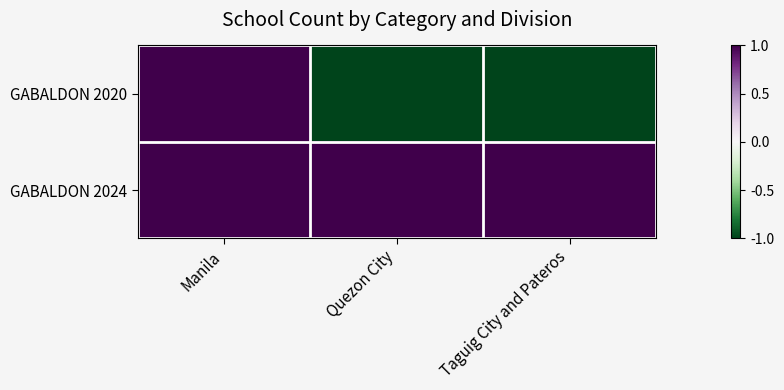

At which category is the sum across all series the highest?

Manila